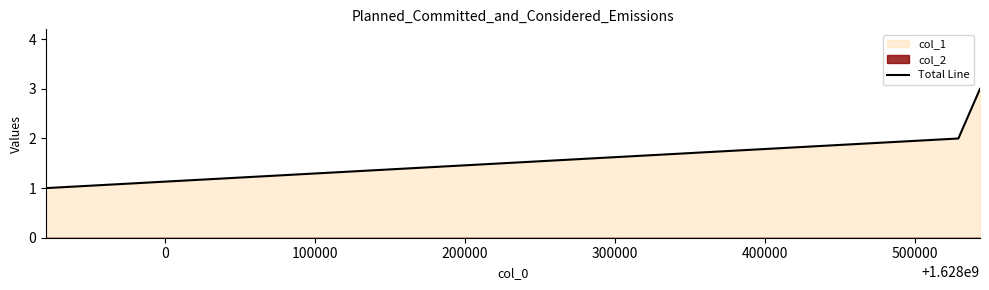

What is the sum of all values?

6